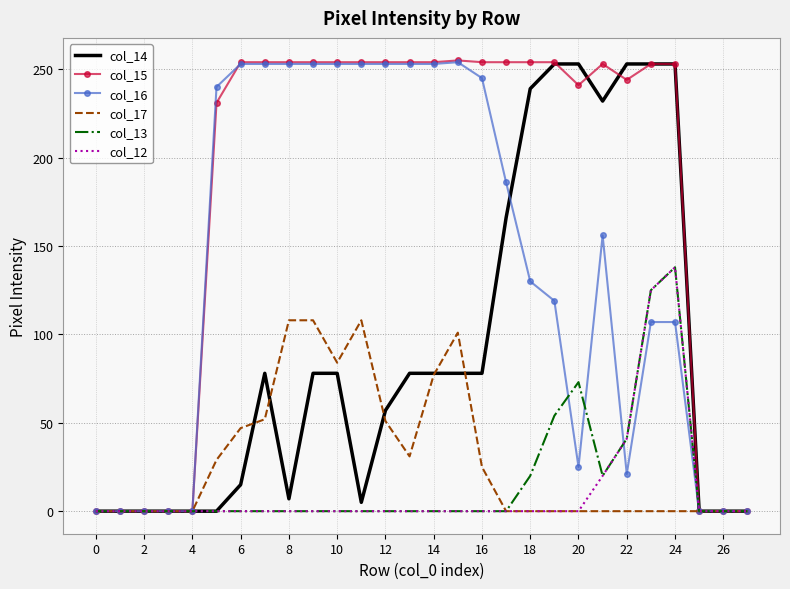

Which series has the largest range (max minus min)?

col_15